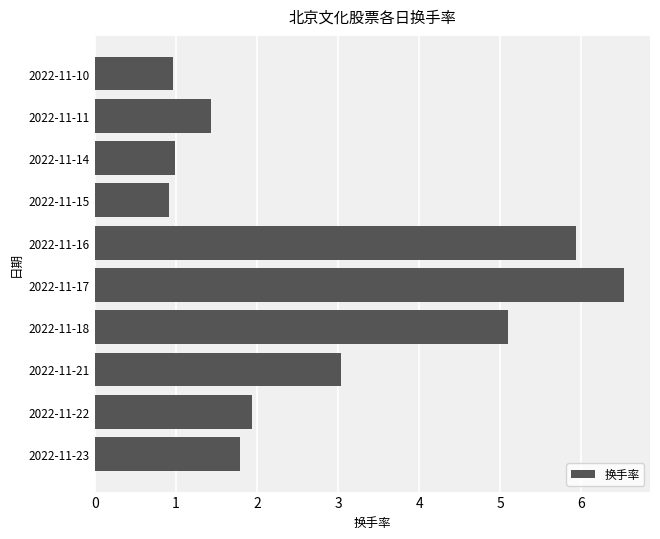

The value at 2022-11-14 is 1.0. True or false?

True